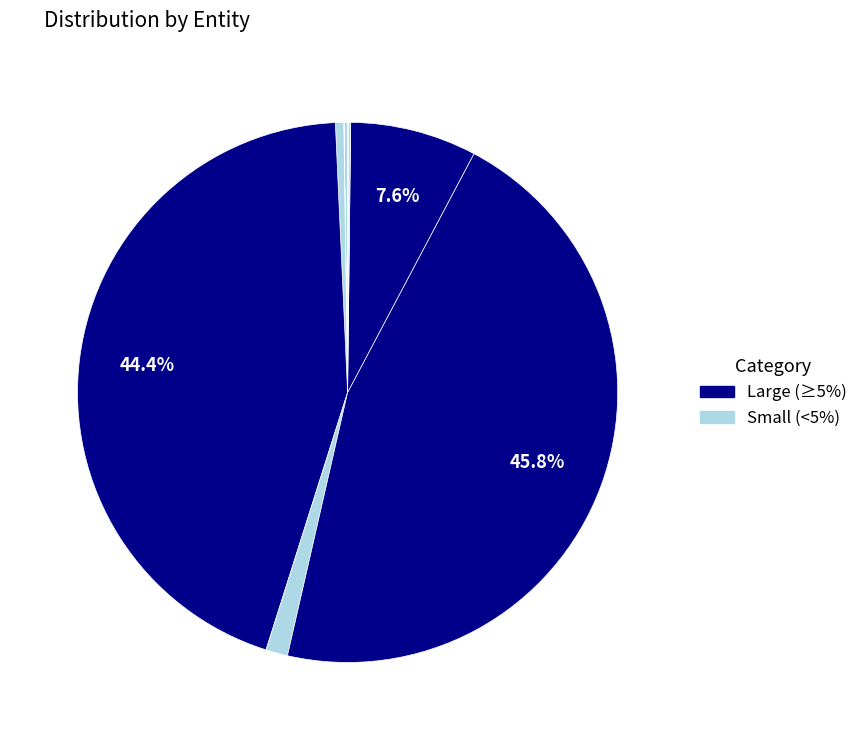

How many slices are in this pie chart?

11